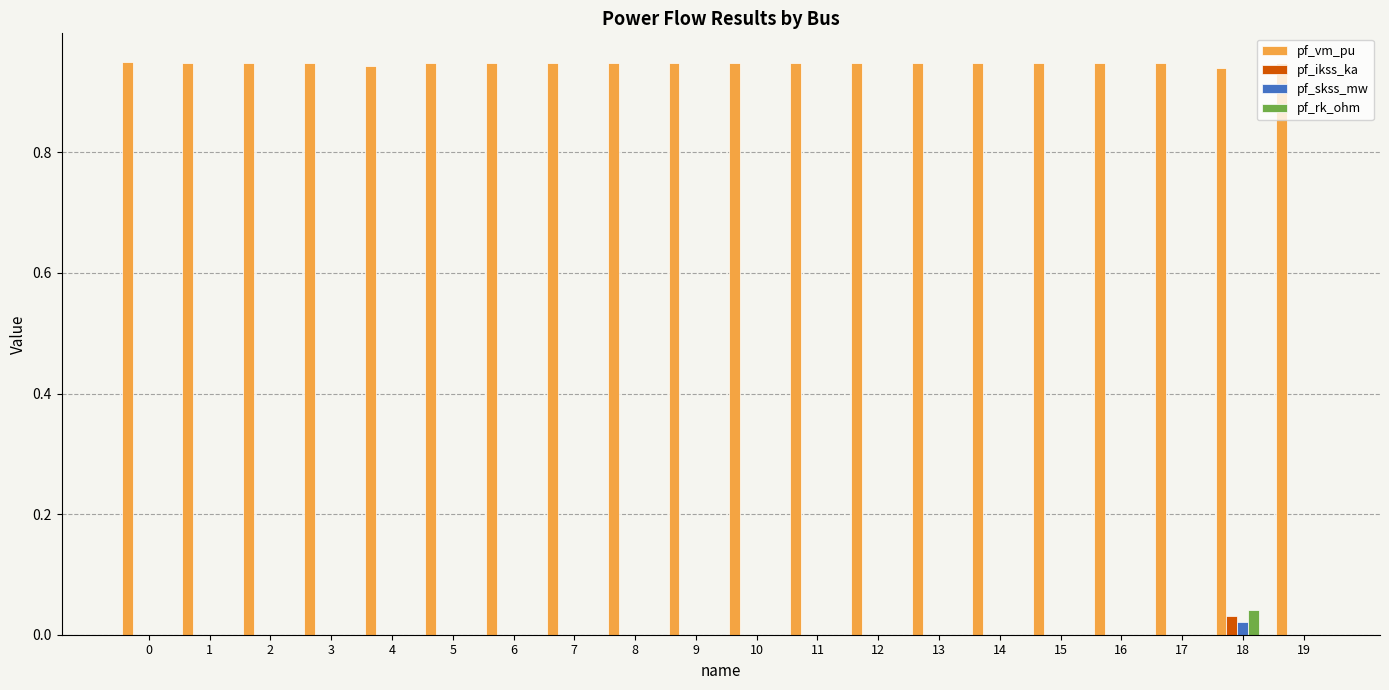

Which series has the largest total across all categories?

pf_vm_pu